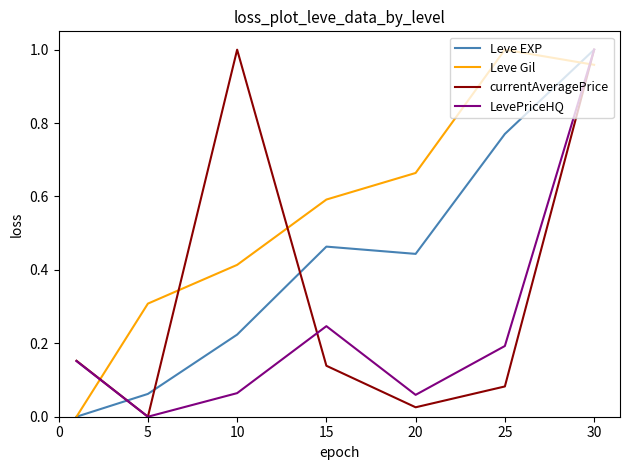

How many distinct data groups are displayed?

4